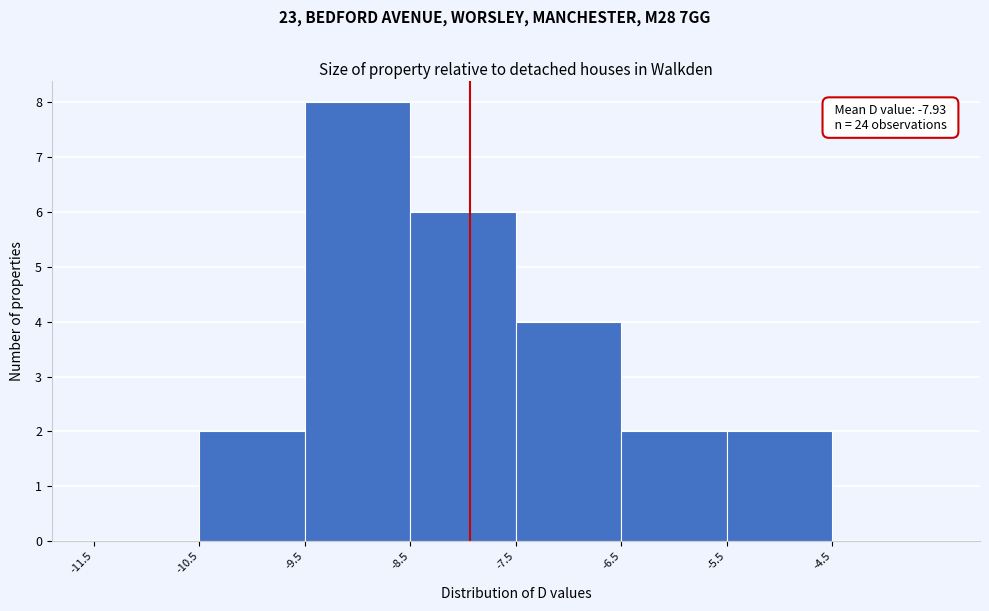

Over which range of the x-axis is the bar tallest?

-9.5 to -8.5